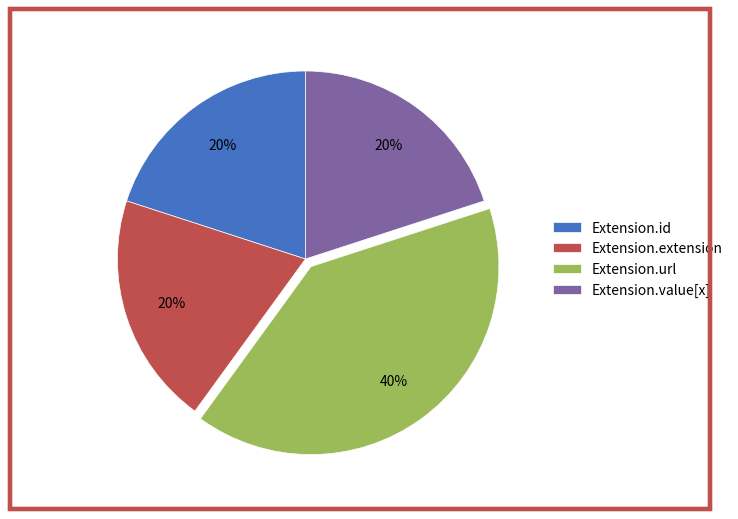

Is the sum of Extension.id and Extension.value[x] greater than half?

No